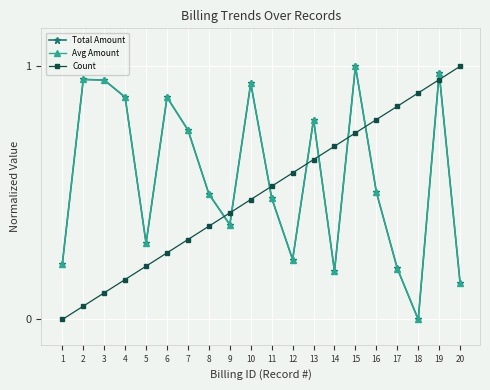

What are all the series names shown in the legend?

Total Amount, Avg Amount, Count